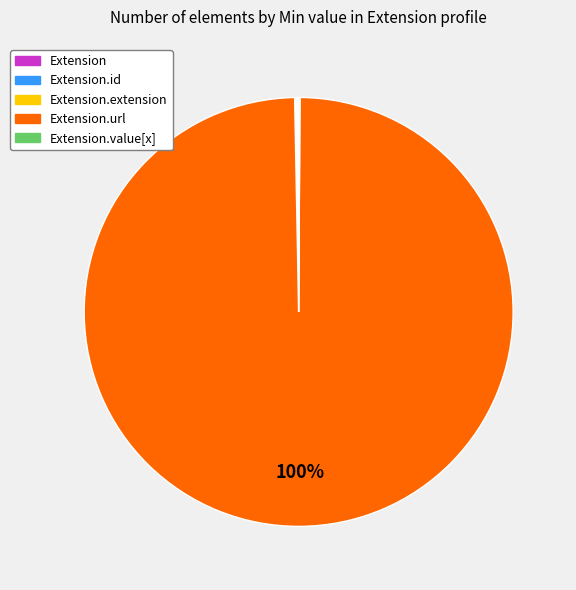

To the nearest percent, what is the average slice percentage?

20%